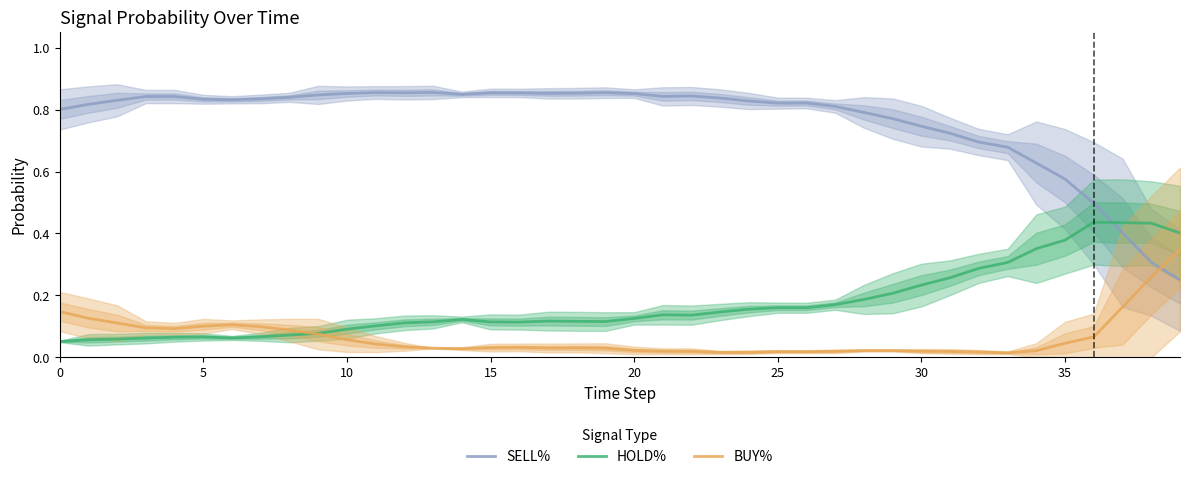

At which category is the sum across all series the highest?

34